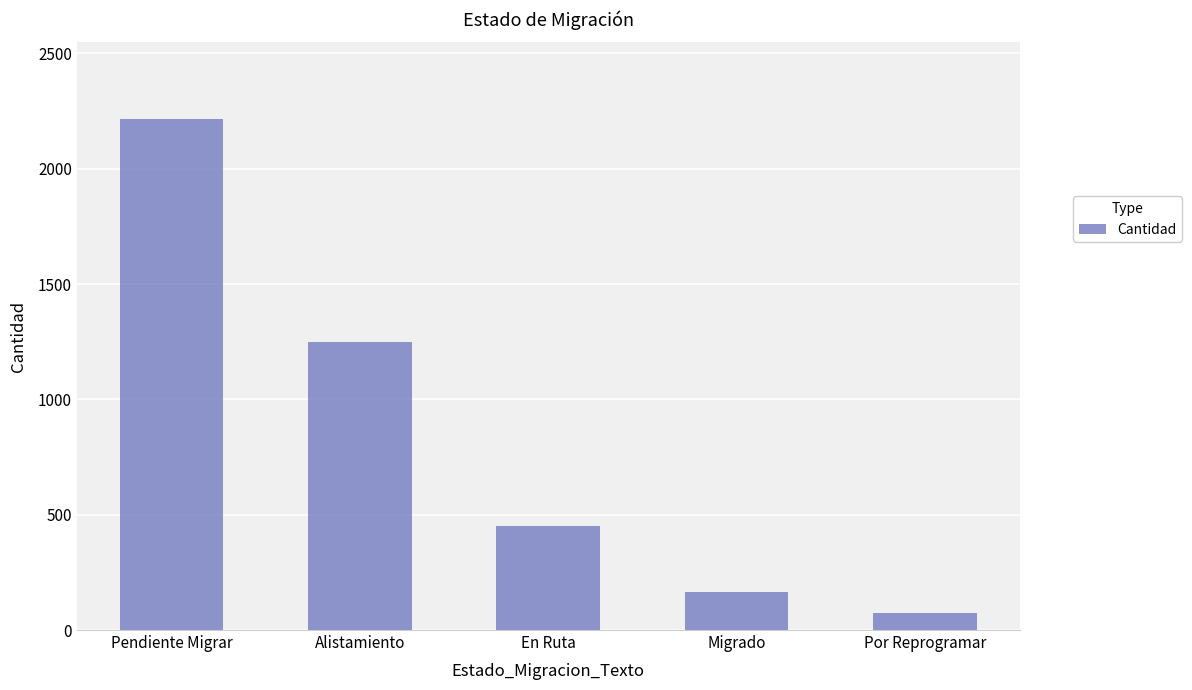

Rank the categories by value from lowest to highest.

Por Reprogramar, Migrado, En Ruta, Alistamiento, Pendiente Migrar